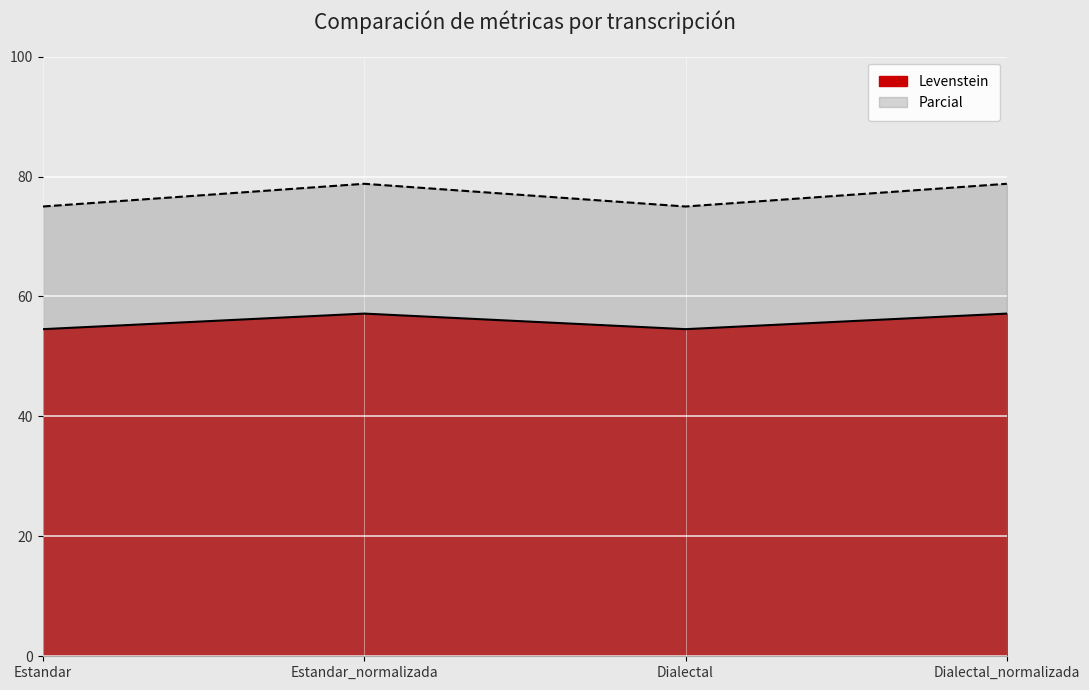

What is the label of the 2nd point from the left?

Estandar_normalizada